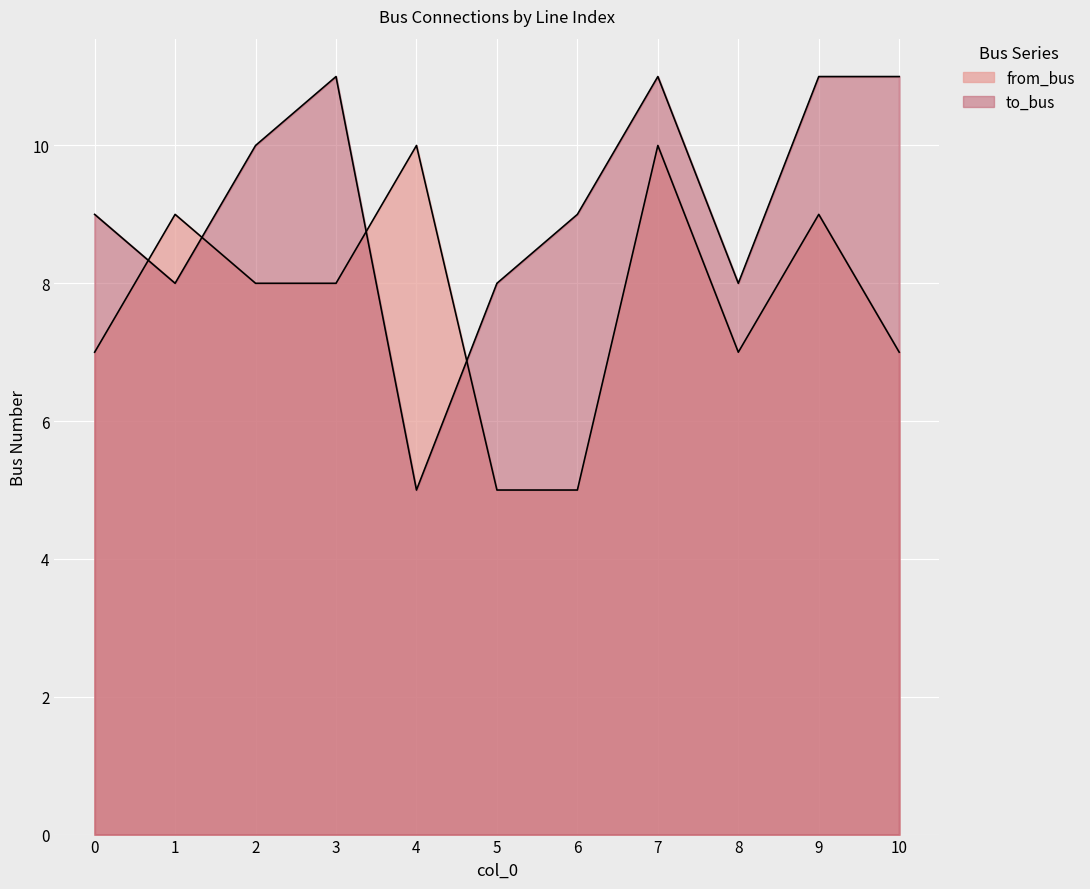

At which category is the sum across all series the highest?

7